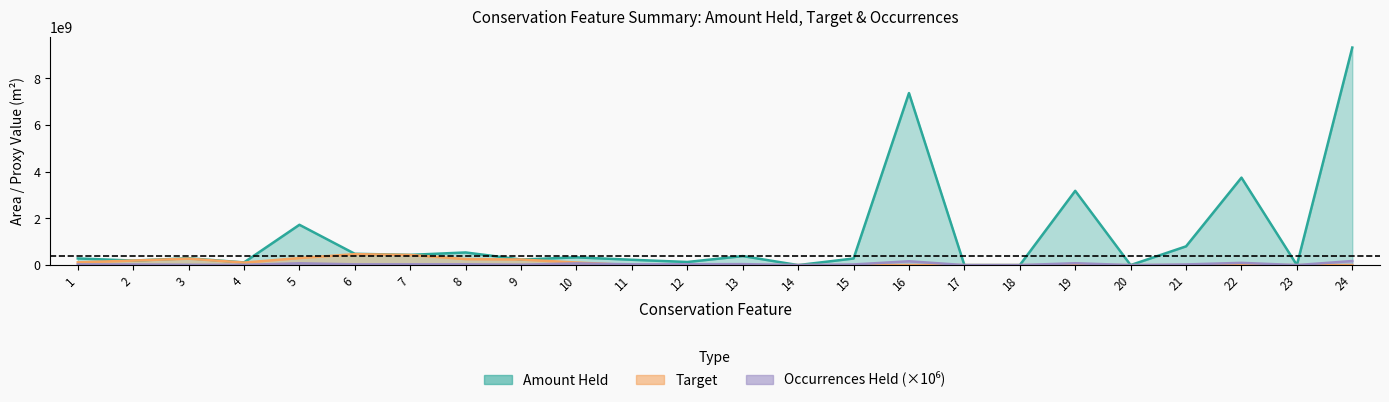

Where is the first local maximum for Amount Held?

3